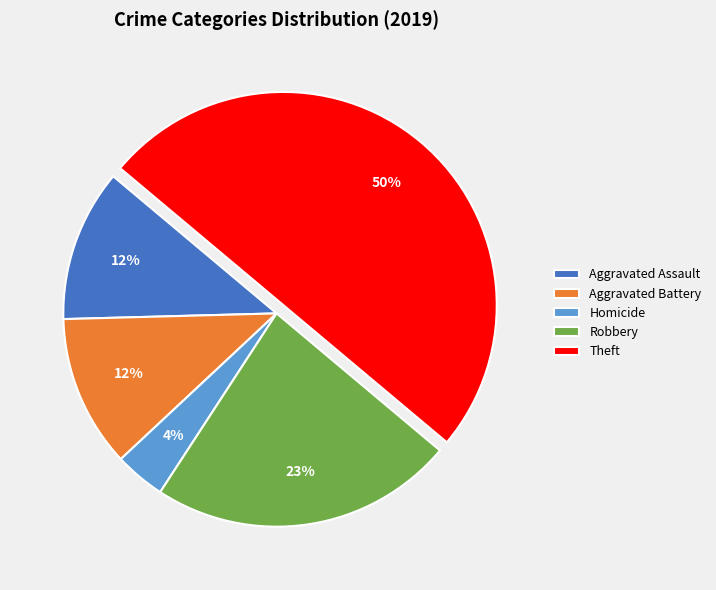

Is it true that Theft is 50% of the pie?

True